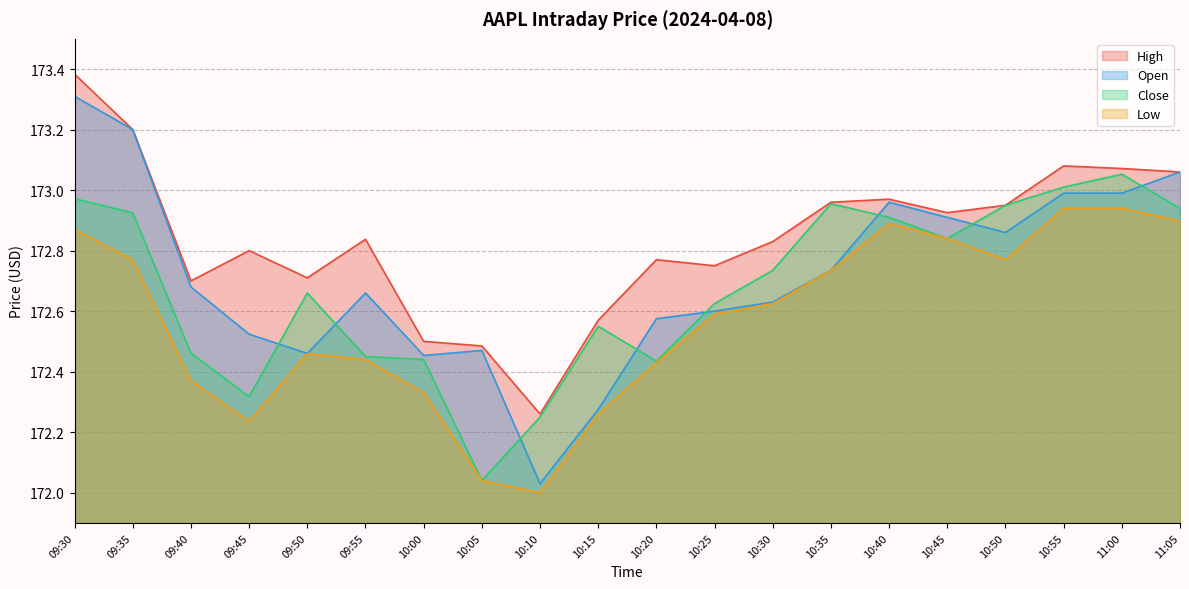

List the series in order of their peak value, lowest first.

Low, Close, Open, High